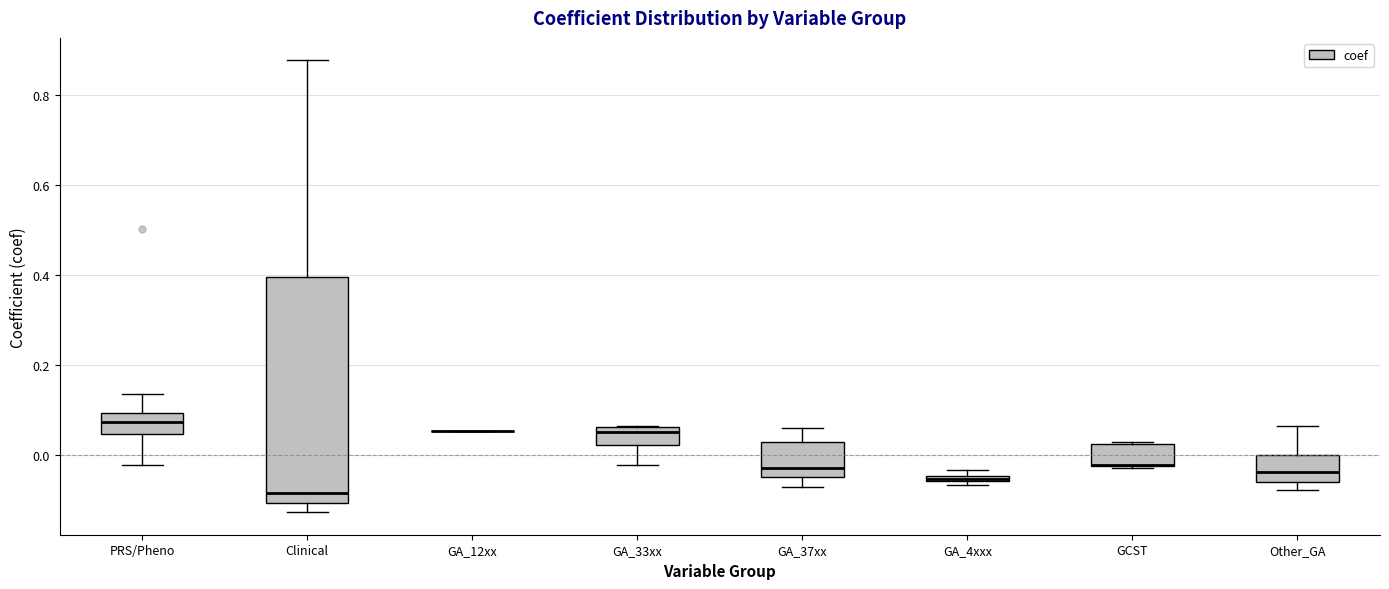

Where is the lower edge of the box for Other_GA on the y-axis? The values are not printed on the chart, so give them approximately, as read against the axis.

-0.06